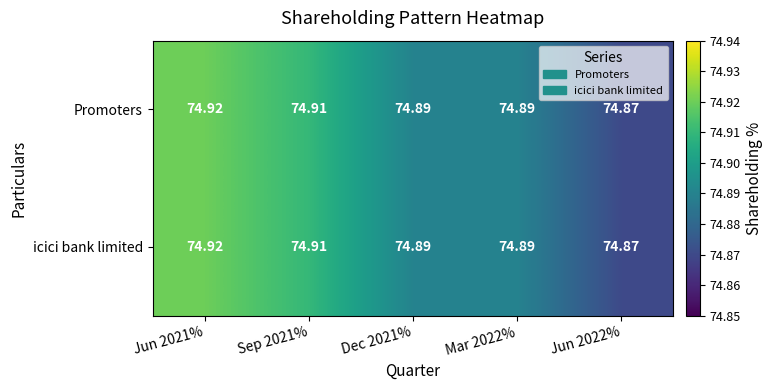

Is the value of Promoters at Sep 2021% greater than the value of icici bank limited at Mar 2022%?

Yes